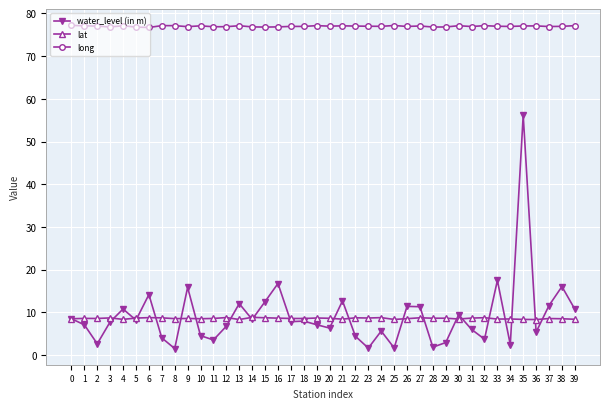

What is the sum of all lat values?

342.9